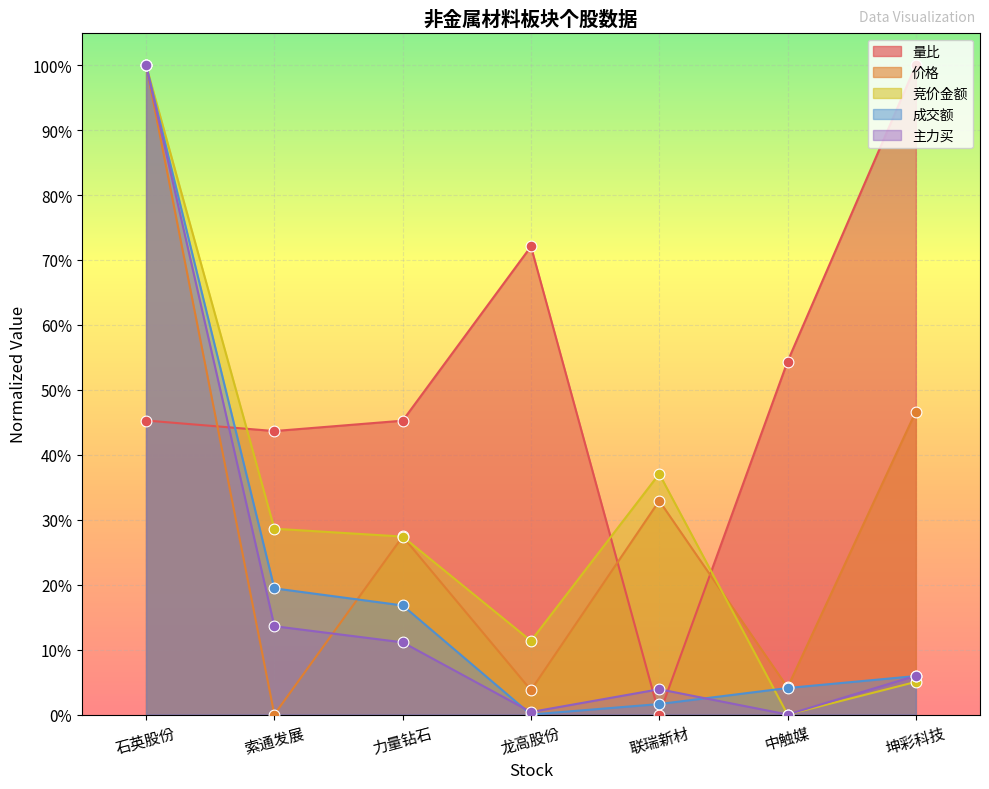

What is the total value across all series at 力量钻石?

1.3